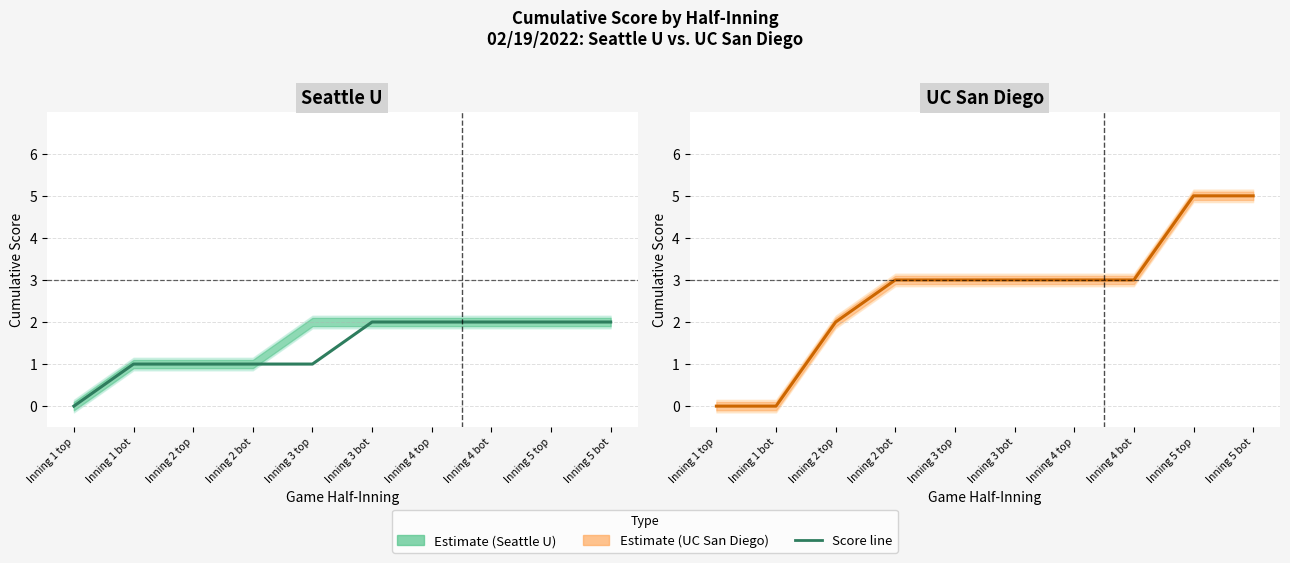

What value does the data have at Inning 3 bot?

3